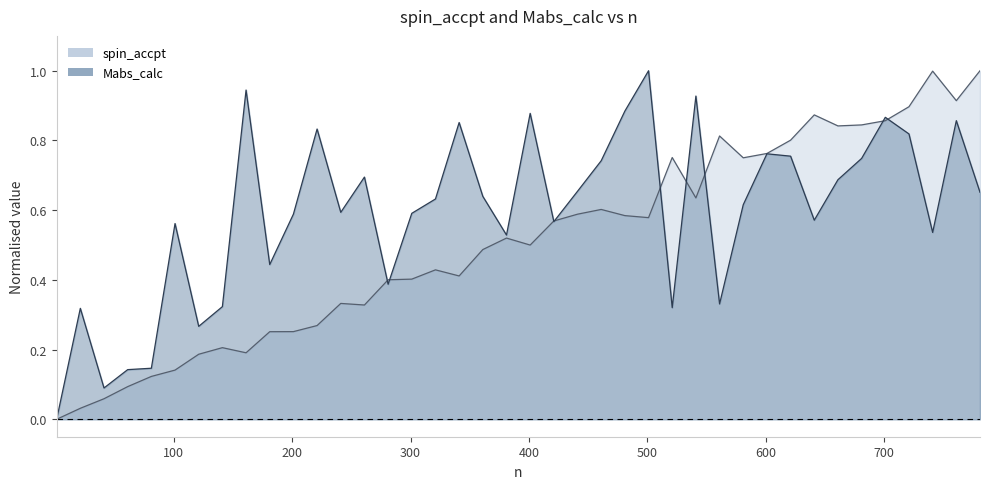

How many interior local valleys does the Mabs_calc series have?

11